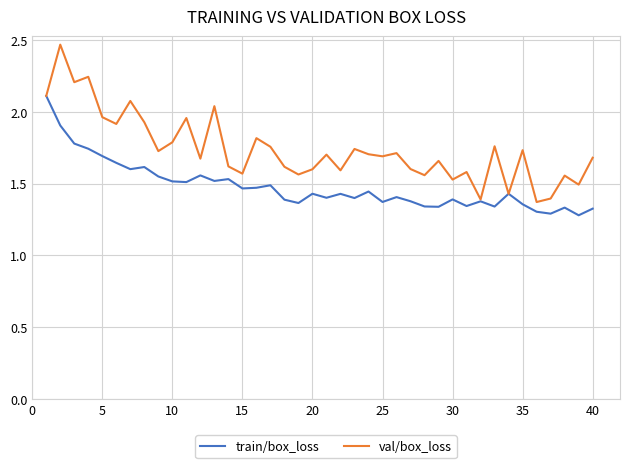

Rank the series by their maximum value, from highest to lowest.

val/box_loss, train/box_loss